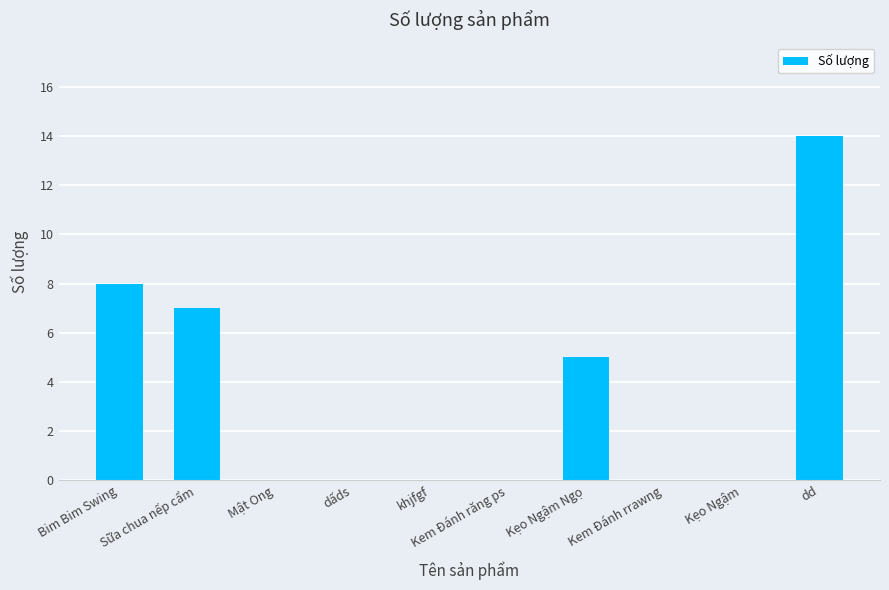

Is it true that the value at dd is 14?

True